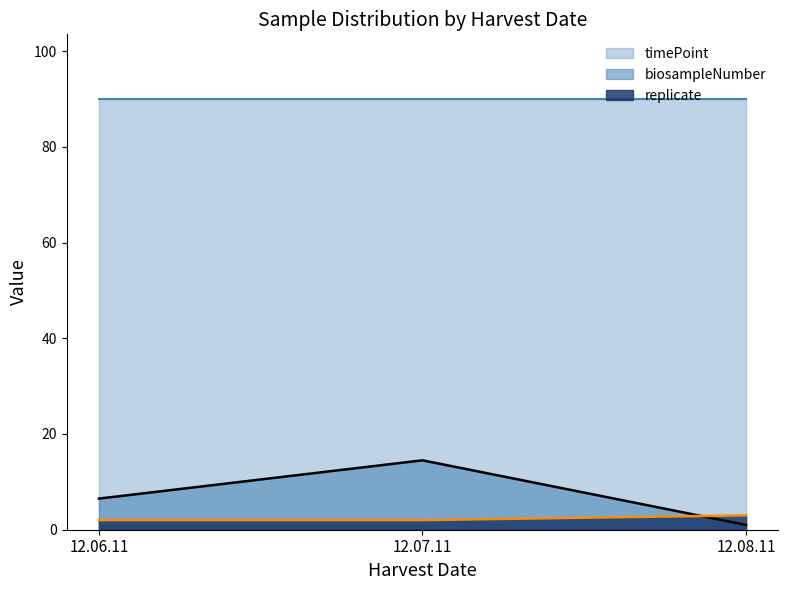

At how many categories does at least one series exceed 13?

1